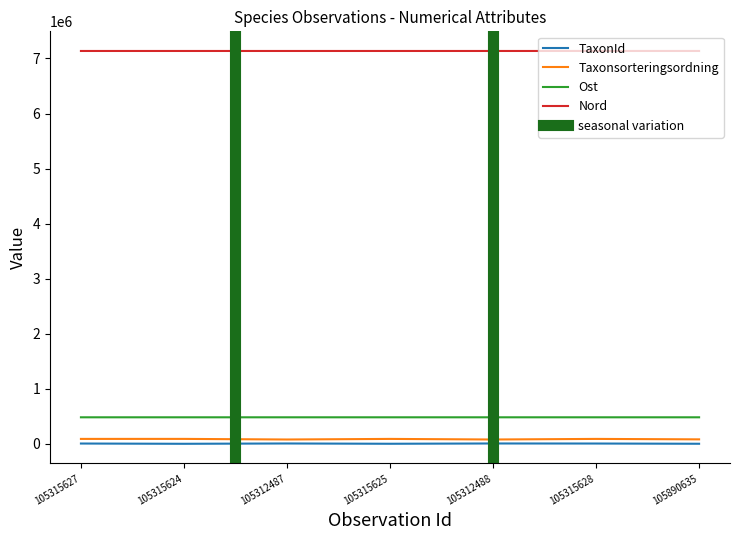

At which category does TaxonId reach its first local valley?

105315624